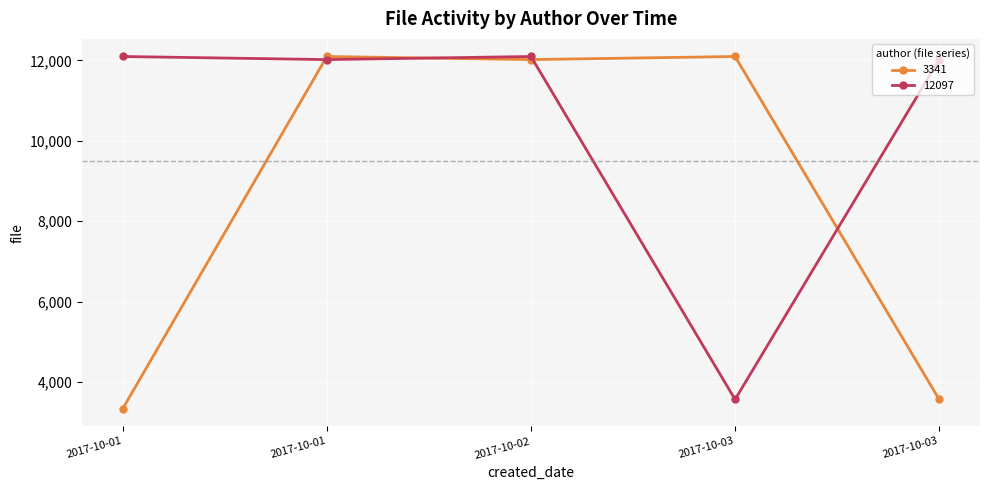

How many series are shown in this chart?

2